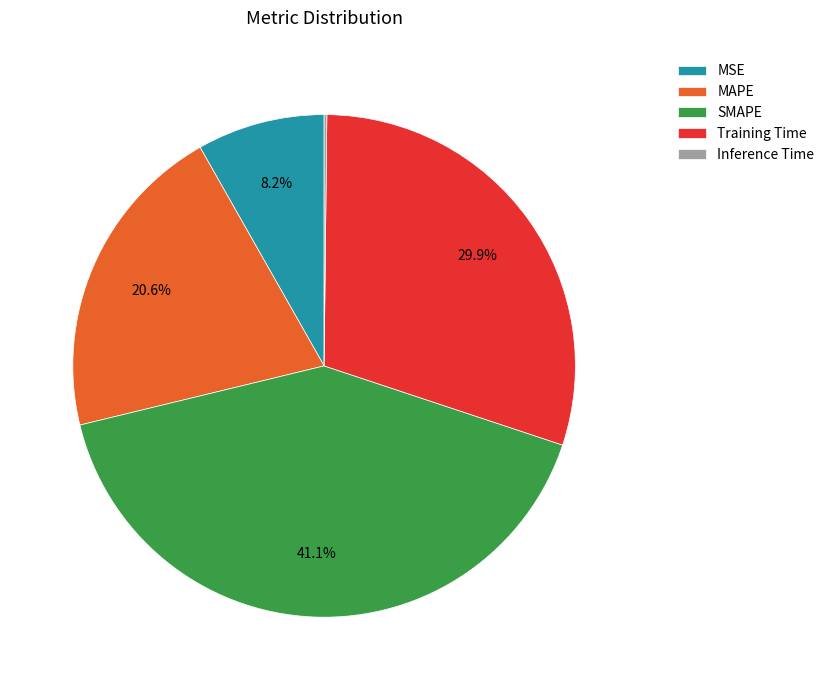

To the nearest percent, what is the average slice percentage?

20%